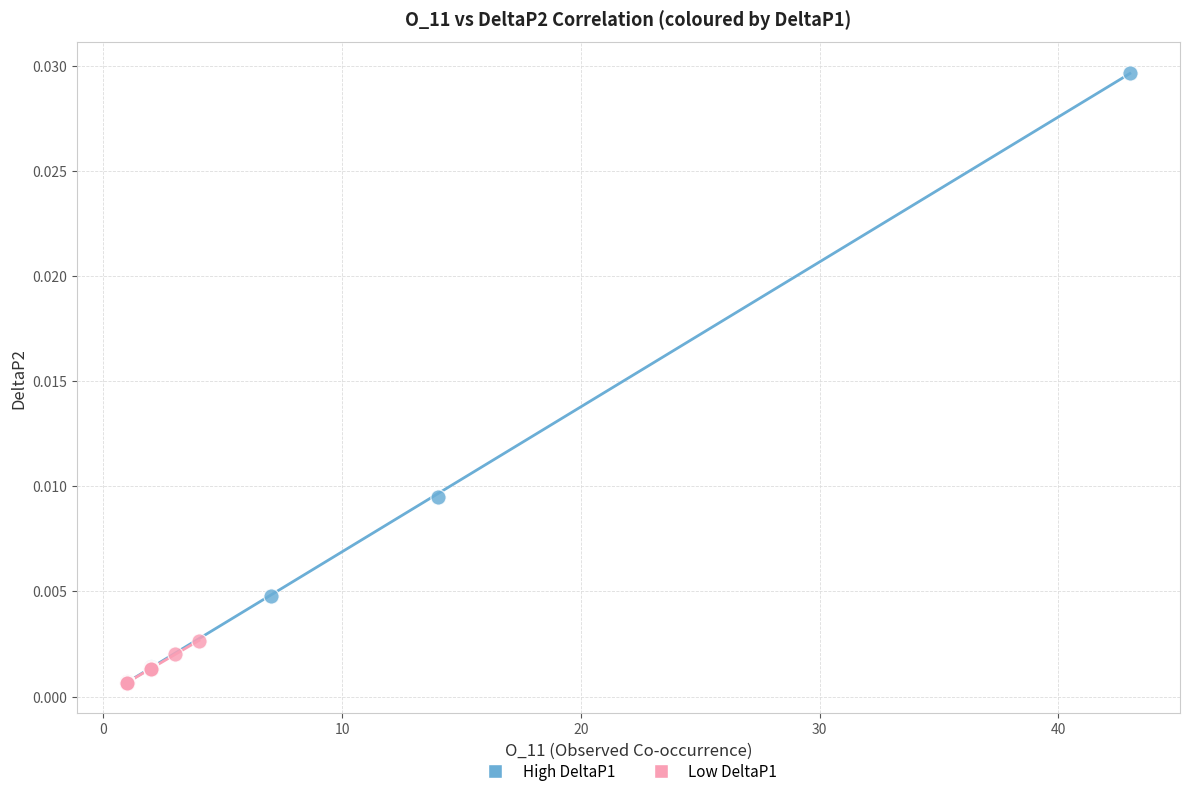

Which series has the widest spread of Y values?

High DeltaP1